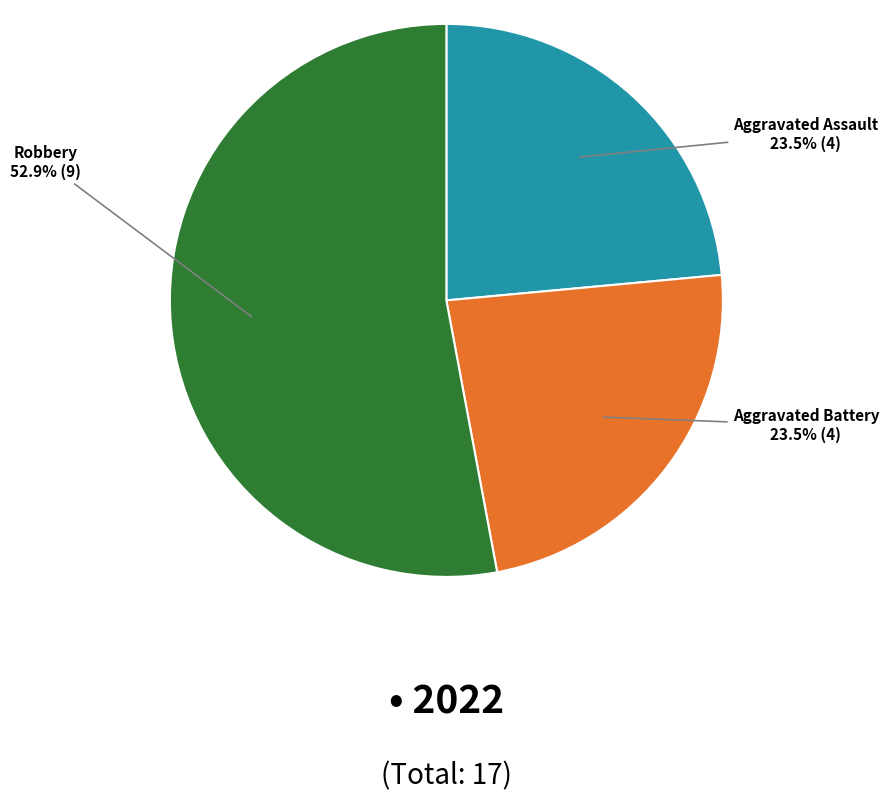

Is there a majority slice in this chart?

Yes